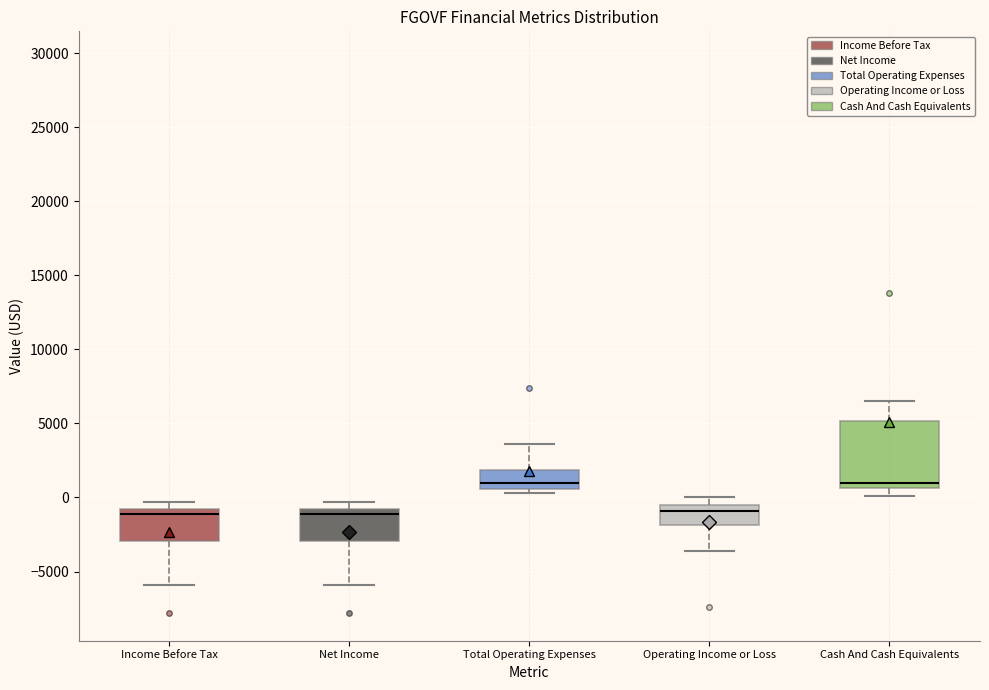

Comparing the boxes themselves (not the whiskers), which one is the tallest?

Cash And Cash Equivalents